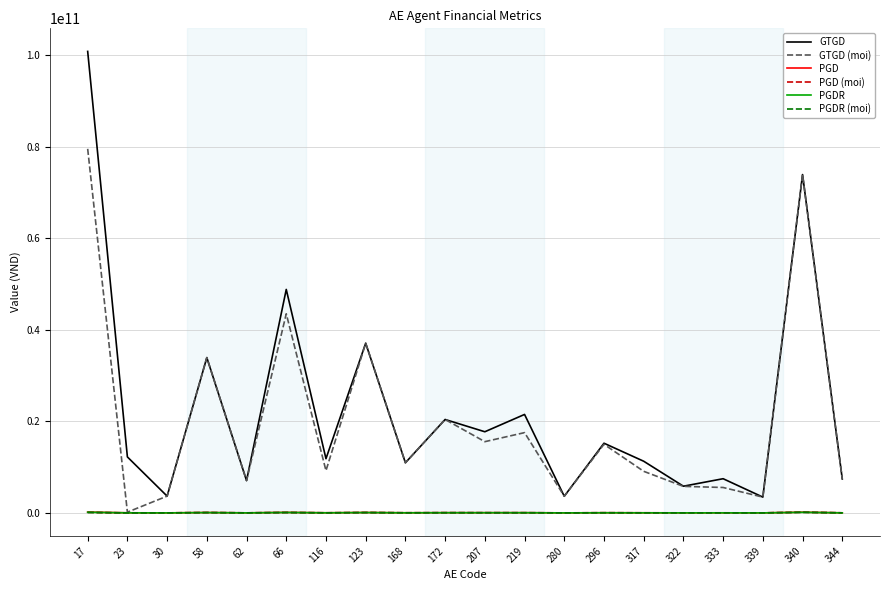

True or false: GTGD (moi) has more than 2 interior local peaks.

True